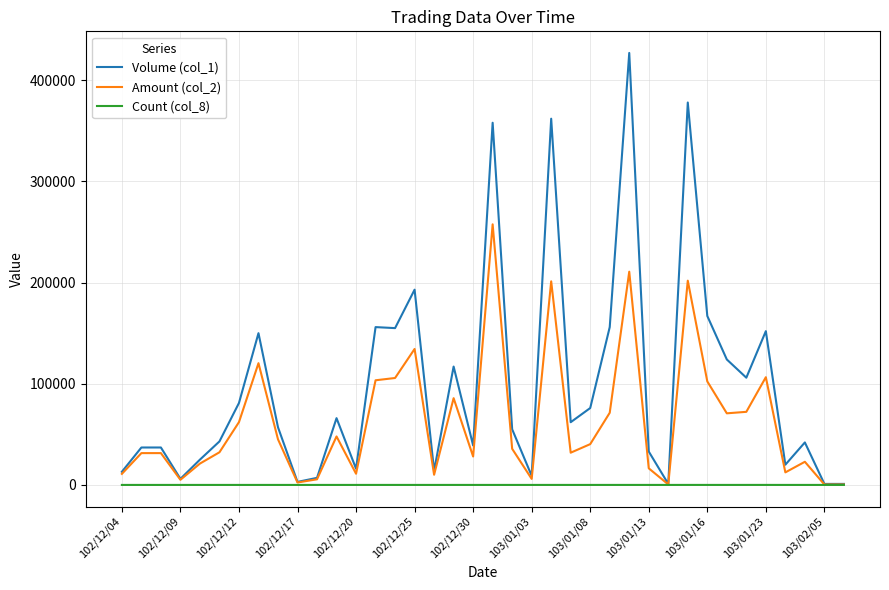

Which series has the largest total across all categories?

Volume (col_1)